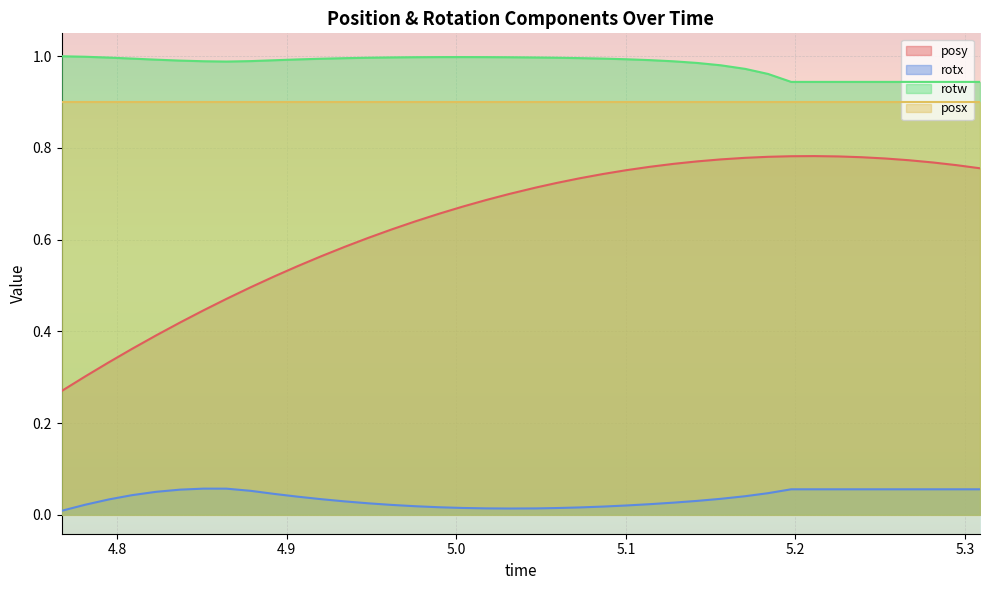

Which series has the largest range (max minus min)?

posy